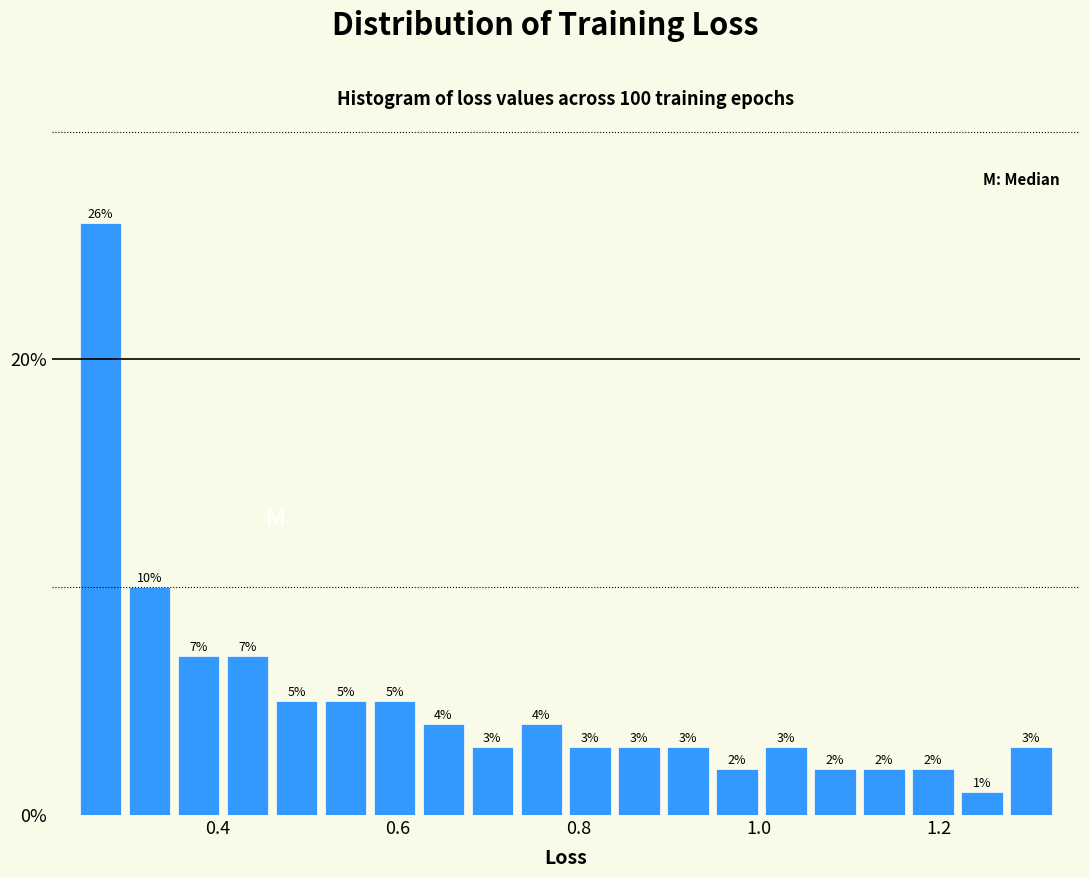

Around what value on the x-axis is the tallest bar? Give the approximate position of its centre, as read against the axis.

0.28